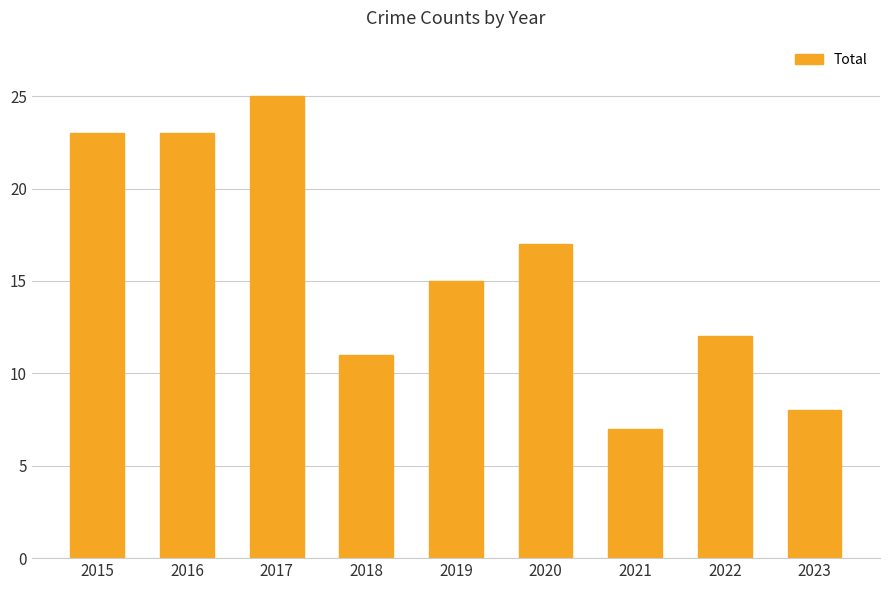

What is the greatest value displayed?

25